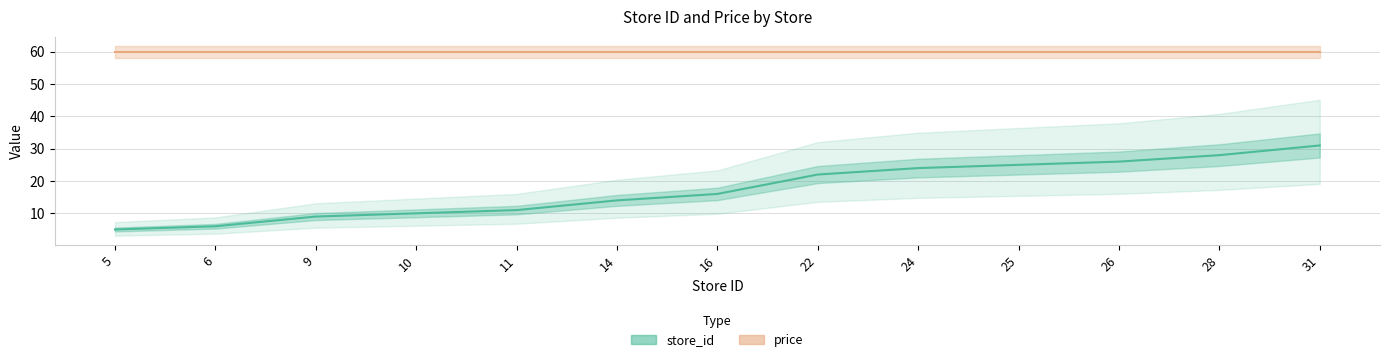

Between 10 and 16, which series saw the biggest shift?

store_id